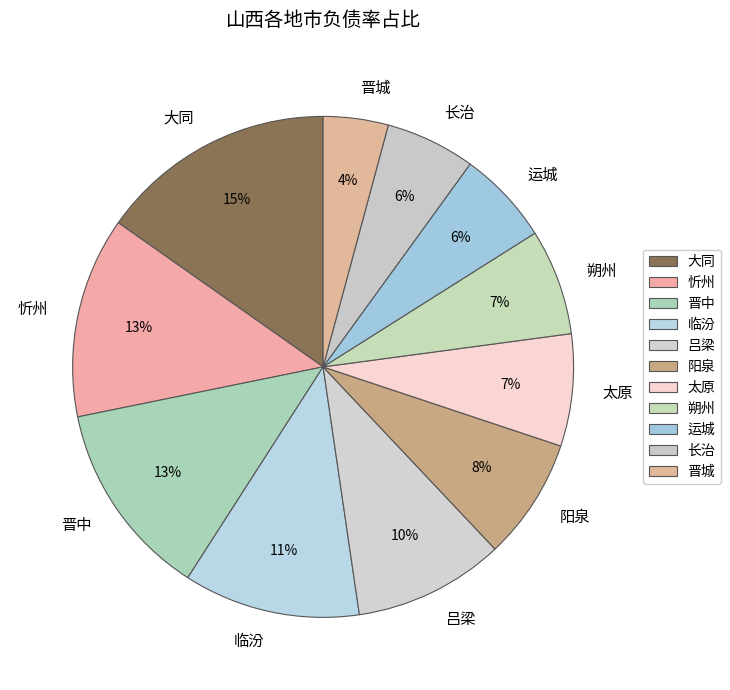

To the nearest percent, what is the average slice percentage?

9%